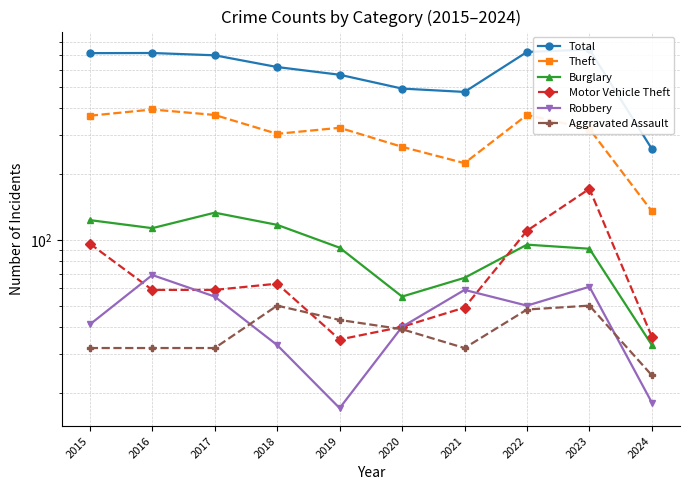

At which category does Theft reach its first local peak?

2016